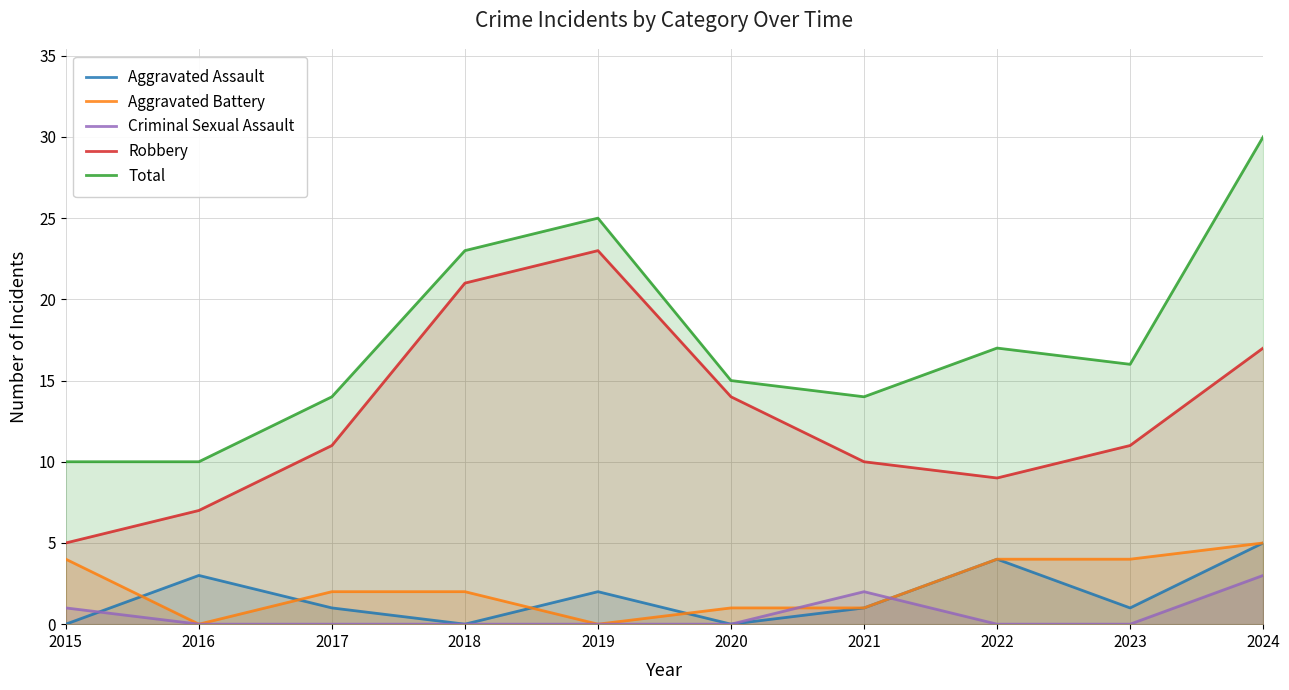

Does the chart display data point markers on the line(s)?

No